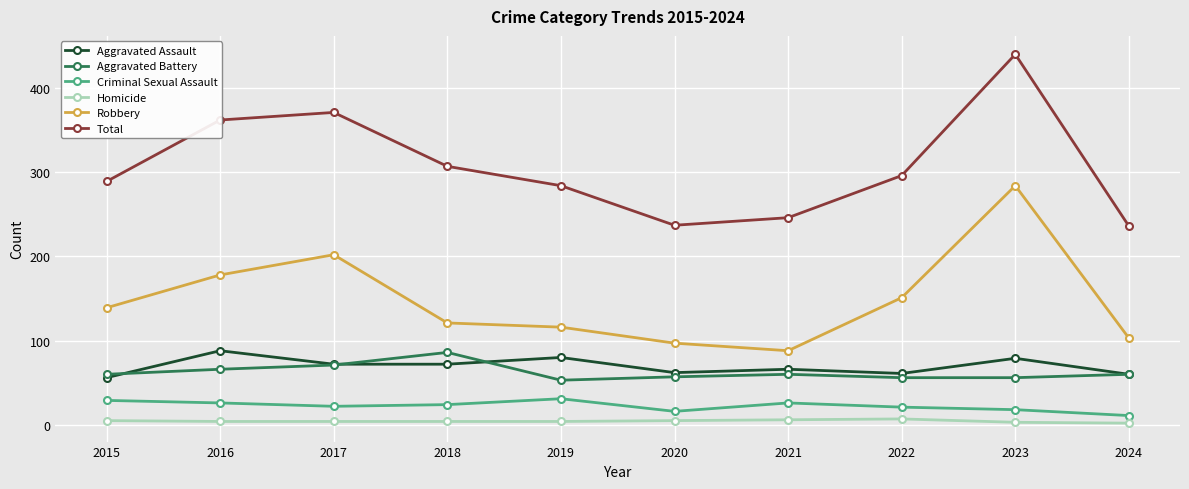

What is the average value of the Homicide series?

4